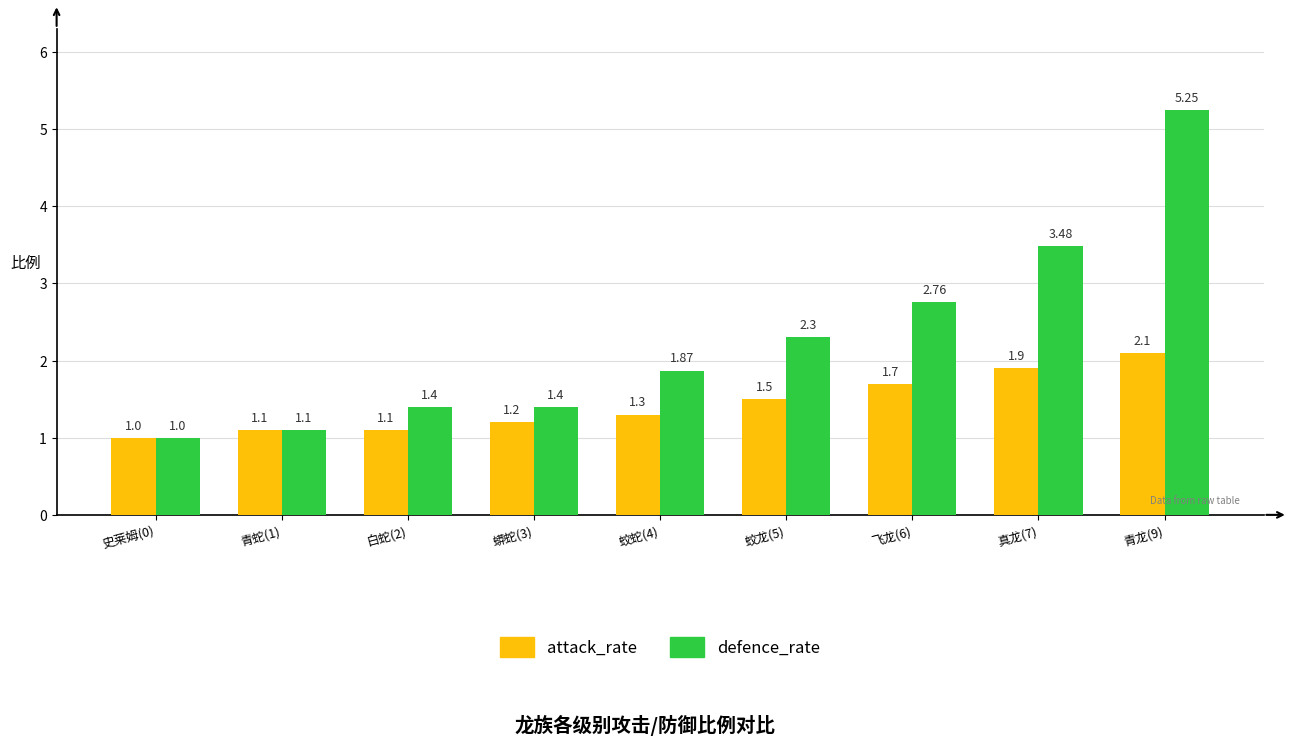

The attack_rate series shows 2.0 at 蛟龙(5). True or false?

False